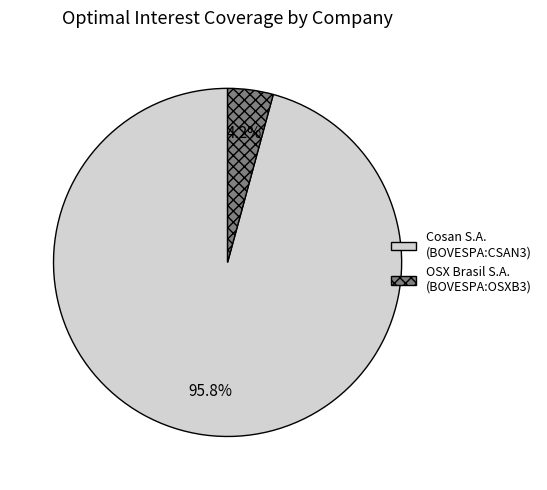

What is the largest slice in the pie chart?

Cosan S.A. (BOVESPA:CSAN3)